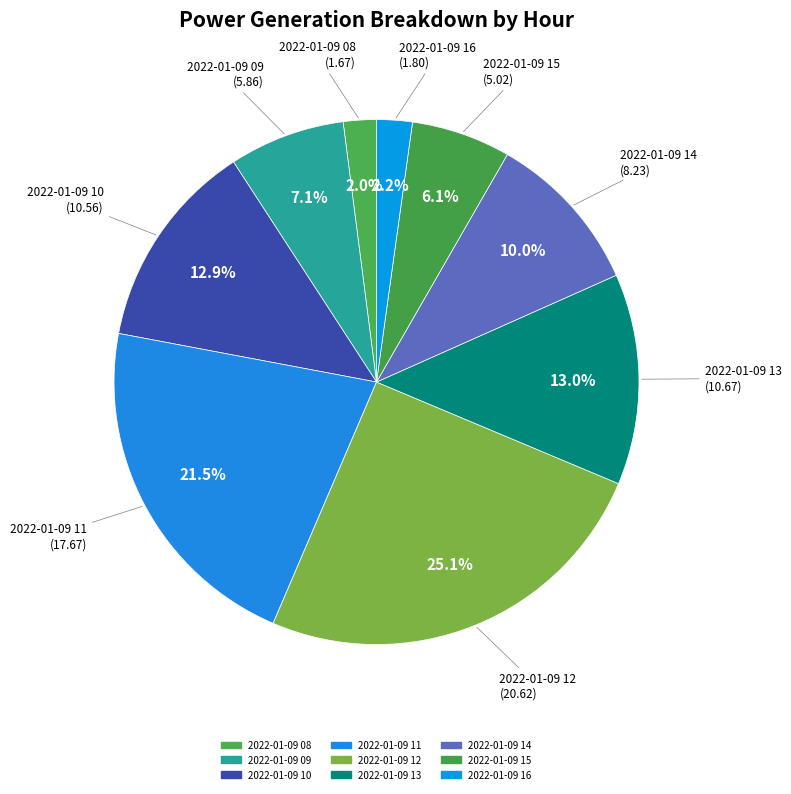

What is the ratio of the value at 2022-01-09 09 to the value at 2022-01-09 12?

0.3